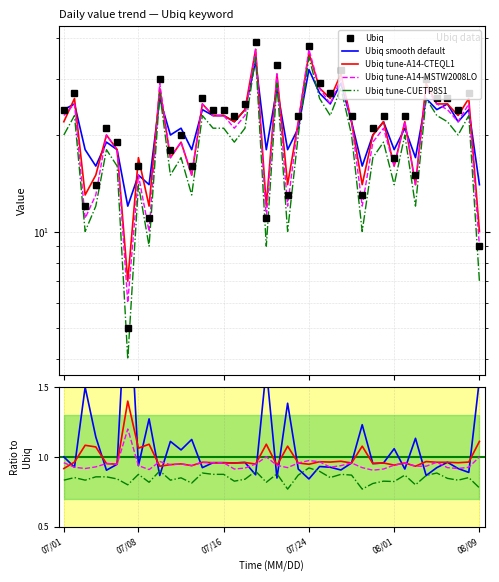

True or false: Ubiq tune-A14-MSTW2008LO and Ubiq tune-CUETP8S1 cross at least once.

False